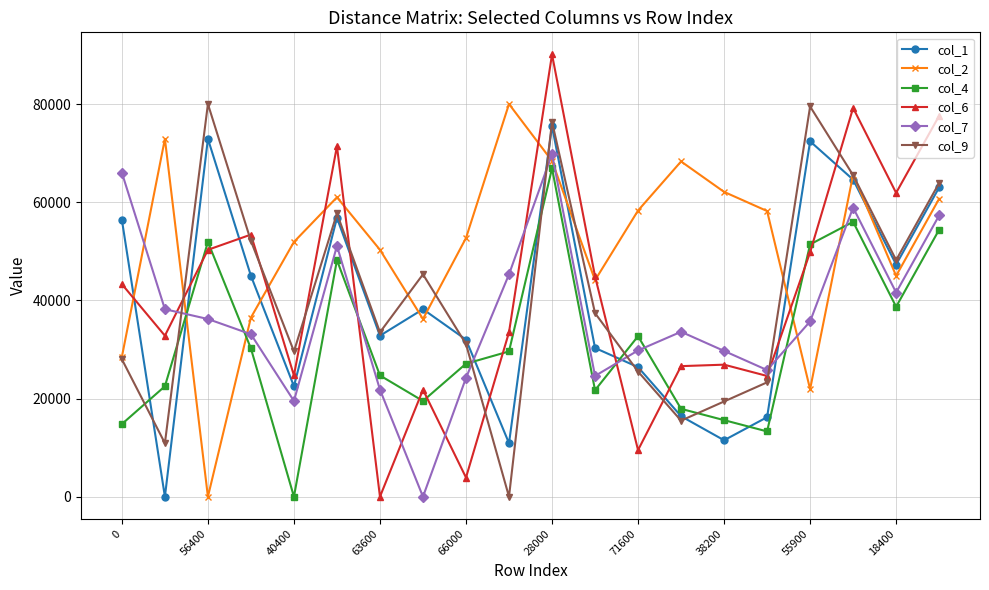

How many values in col_6 are above zero?

19